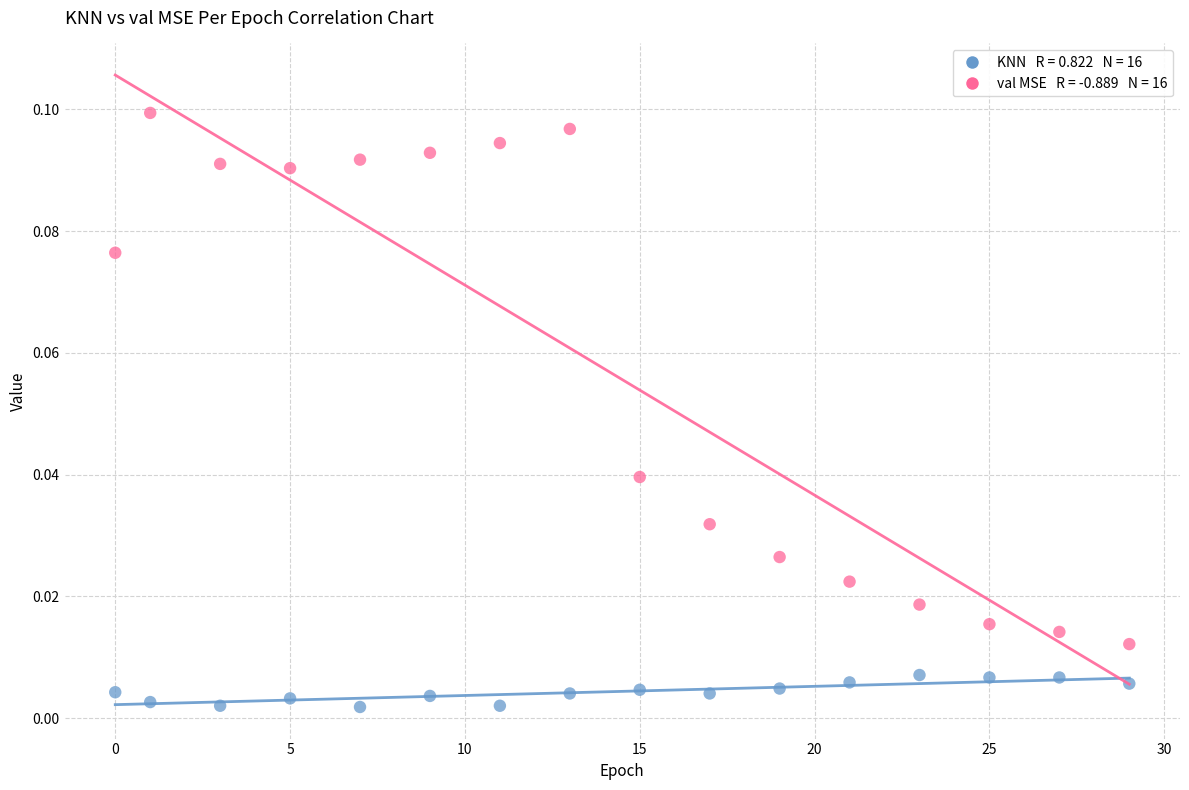

Across all data points, what is the range of X values (max minus min)?

29.0